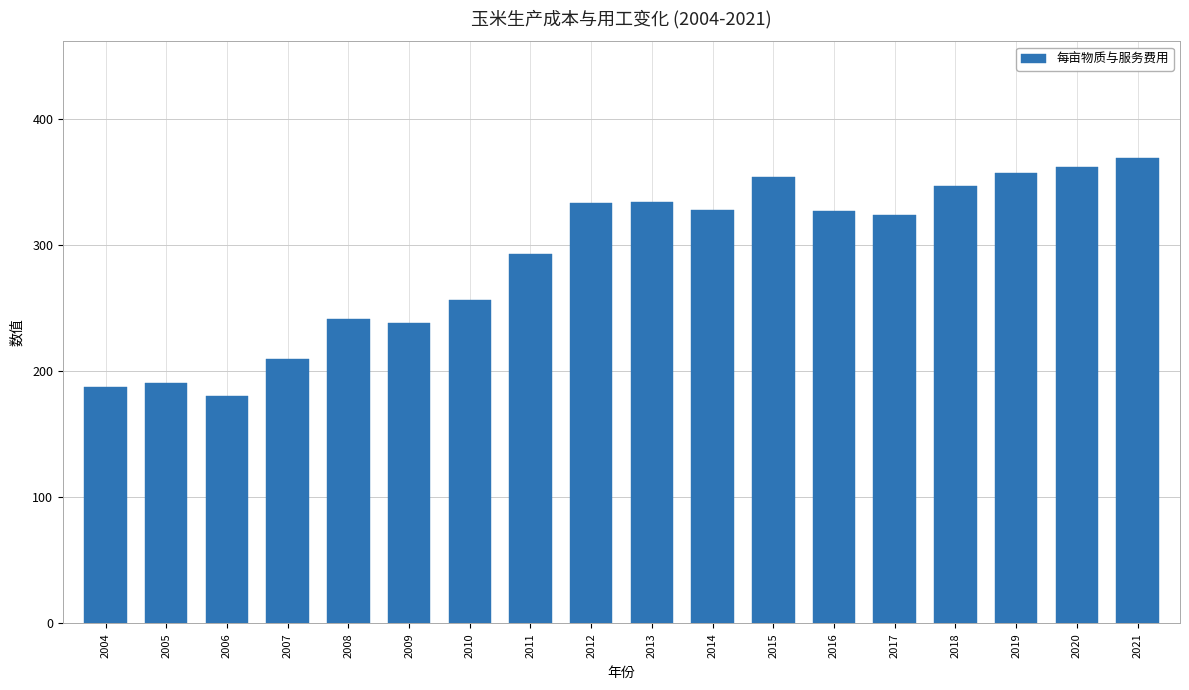

Does the chart contain any negative values?

No